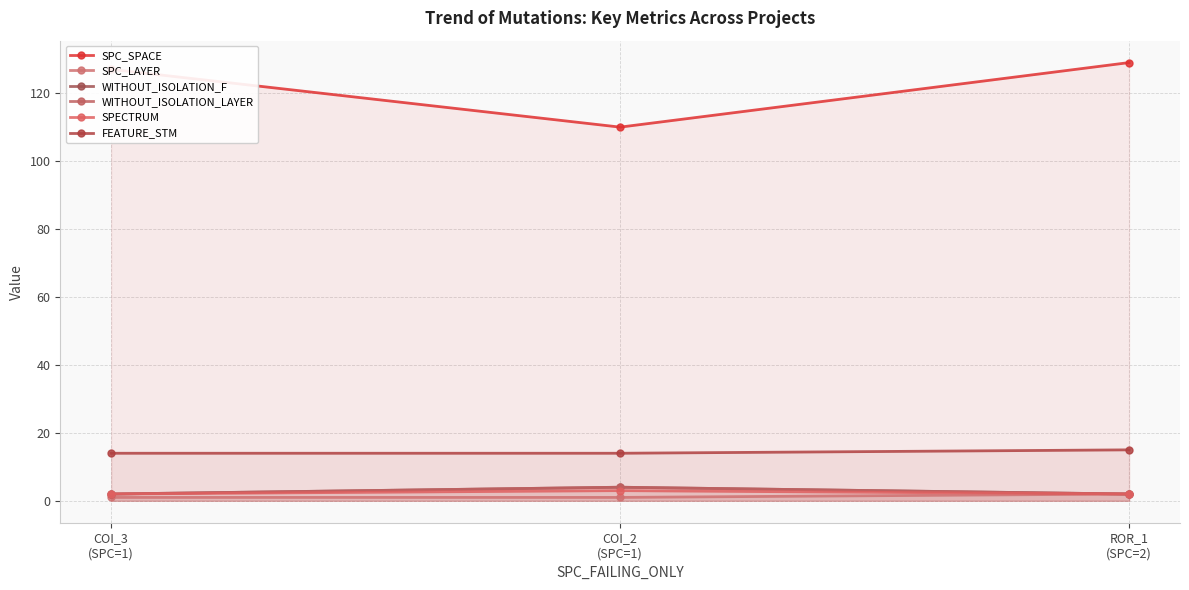

Reading left to right, what are all the values shown in this chart?

SPC_SPACE: 127	110	129
SPC_LAYER: 1	1	2
WITHOUT_ISOLATION_F: 2	4	2
WITHOUT_ISOLATION_LAYER: 2	4	2
SPECTRUM: 2	3	2
FEATURE_STM: 14	14	15